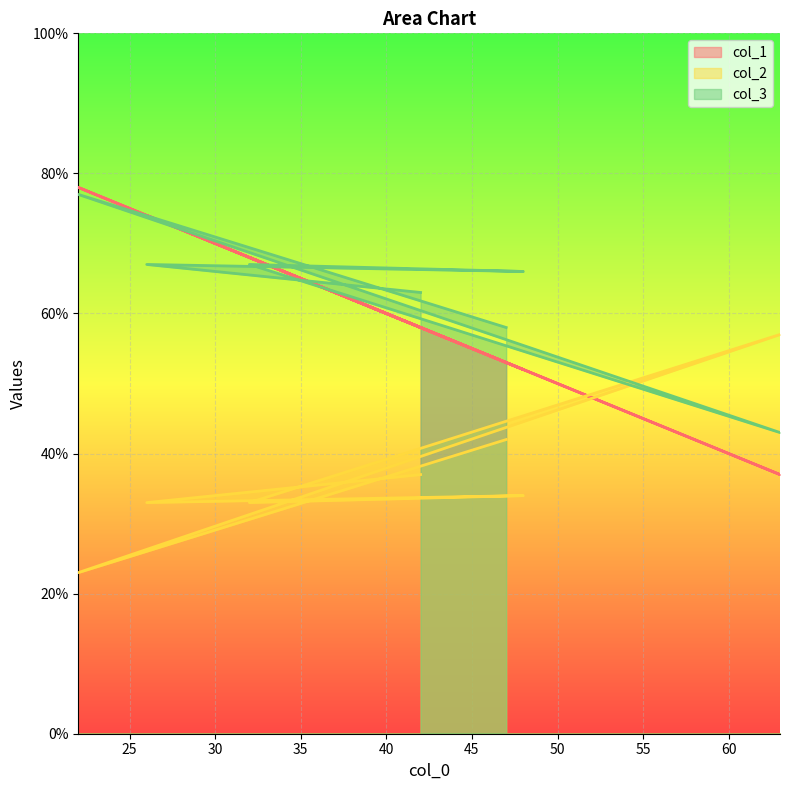

Reading left to right, list all the values displayed in this chart.

col_1: 58	74	52	68	37	78	53
col_2: 37	33	34	33	57	23	42
col_3: 63	67	66	67	43	77	58